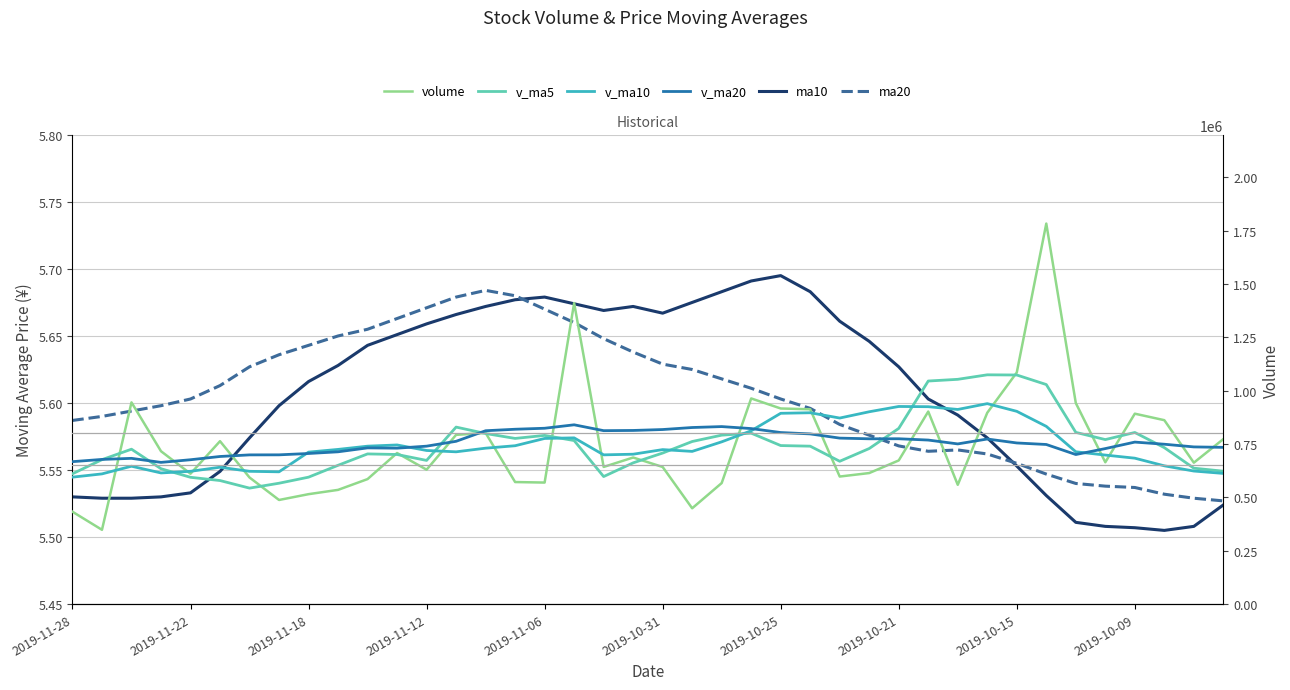

What is the approximate value of v_ma10 at 38?

623964.2